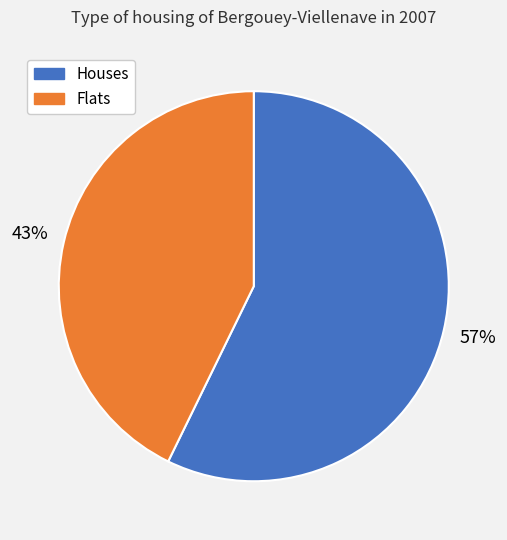

To the nearest percent, what is the average slice percentage?

50%